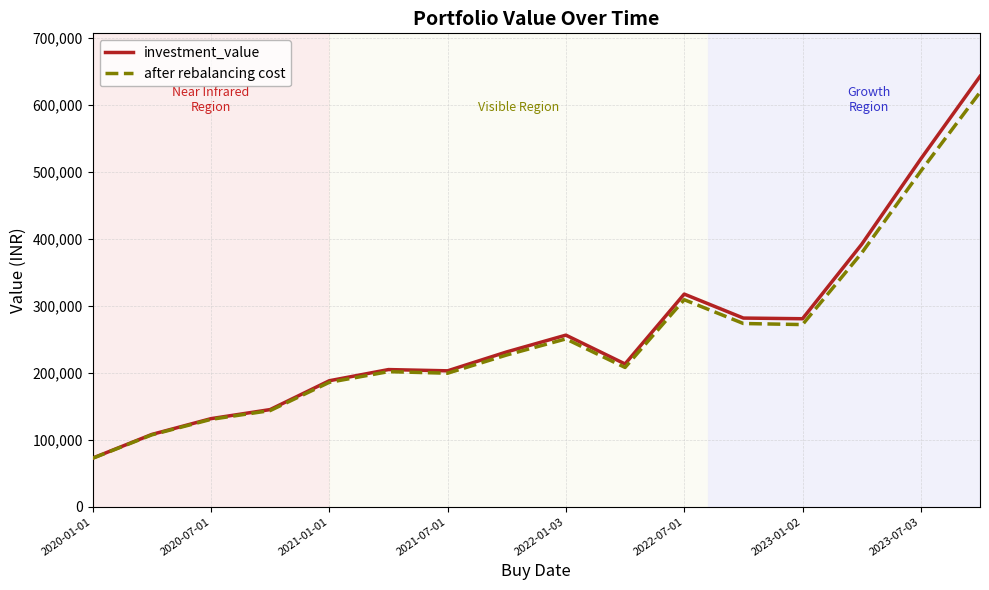

Which series has the widest spread of values?

investment_value